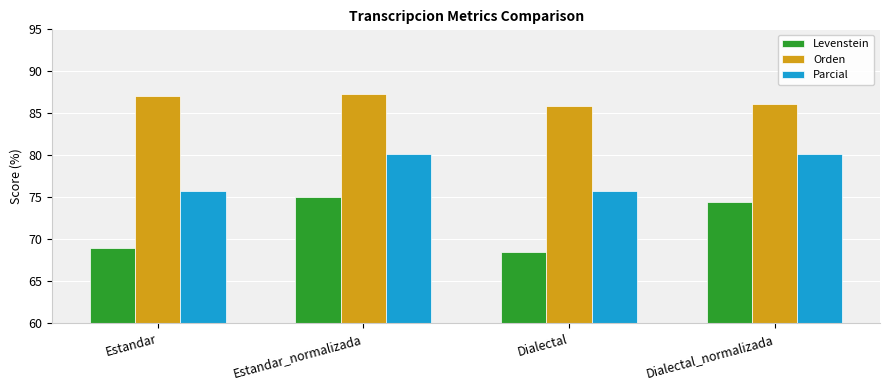

At which label does Levenstein first exceed 74?

Estandar_normalizada